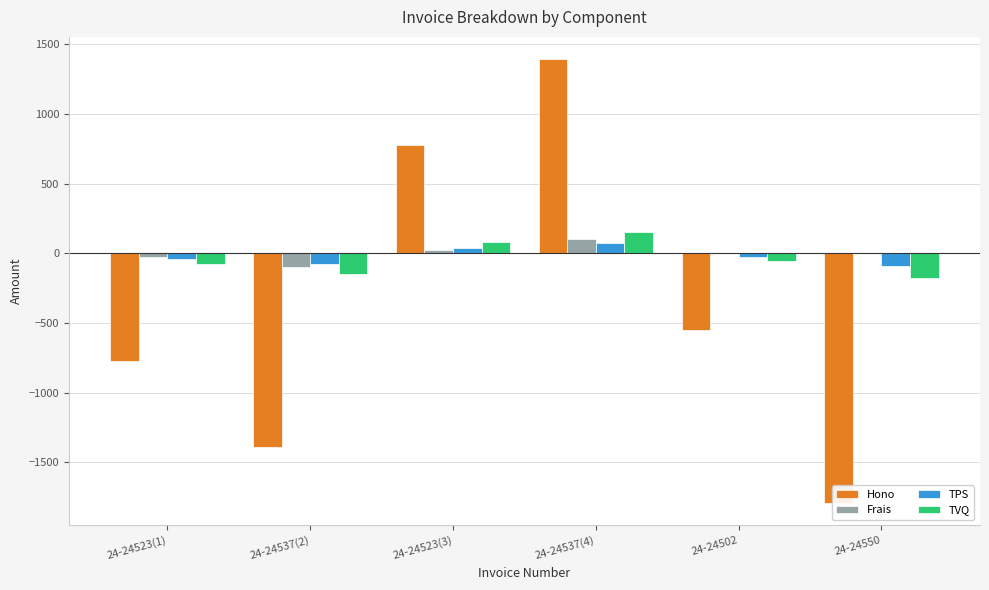

How many groups of bars are there?

6